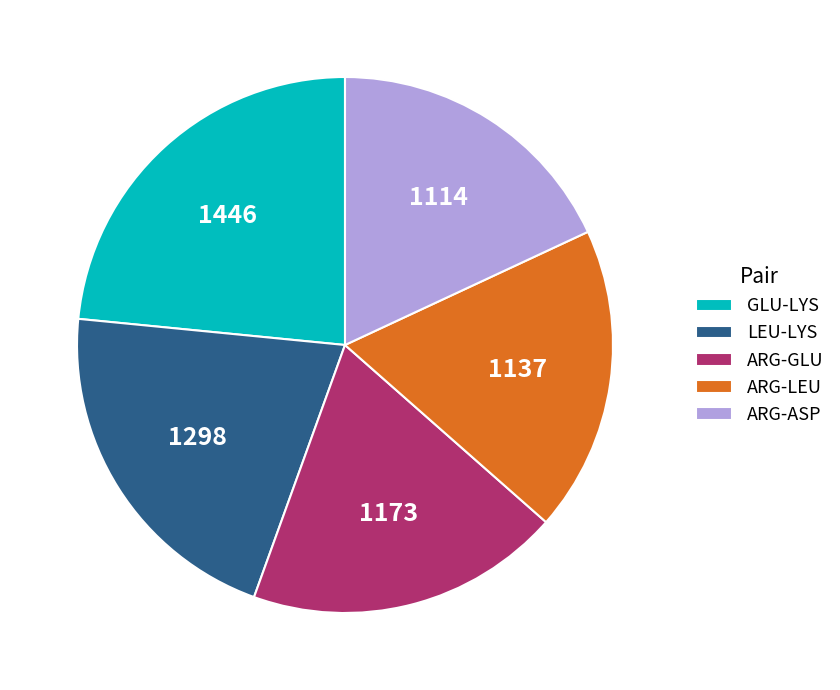

The ARG-GLU slice represents 1% of the pie. True or false?

False